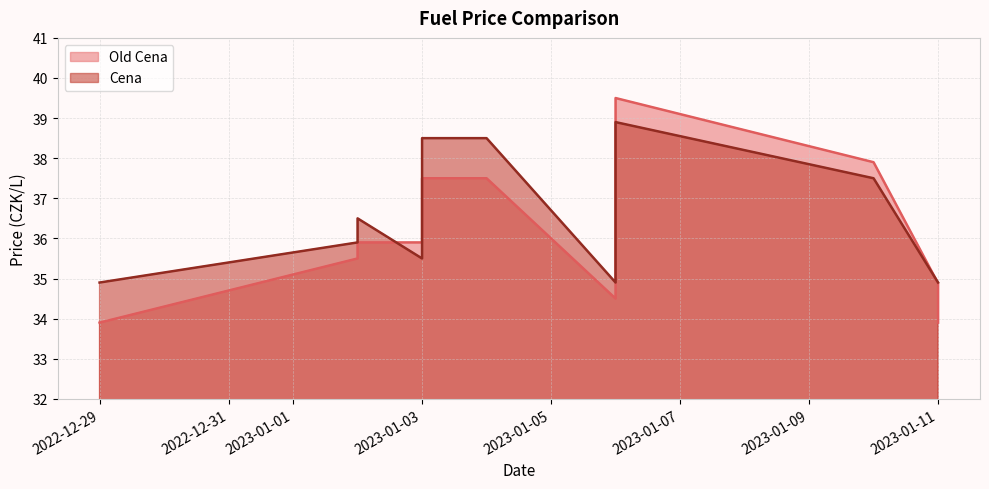

True or false: Cena and Old Cena intersect in this chart.

True